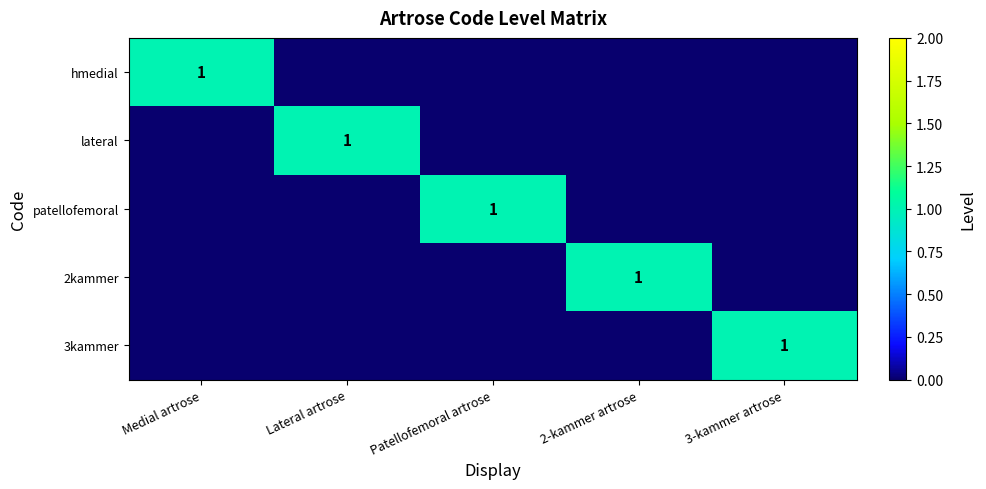

Between Patellofemoral artrose and 3-kammer artrose, which series saw the biggest shift?

patellofemoral